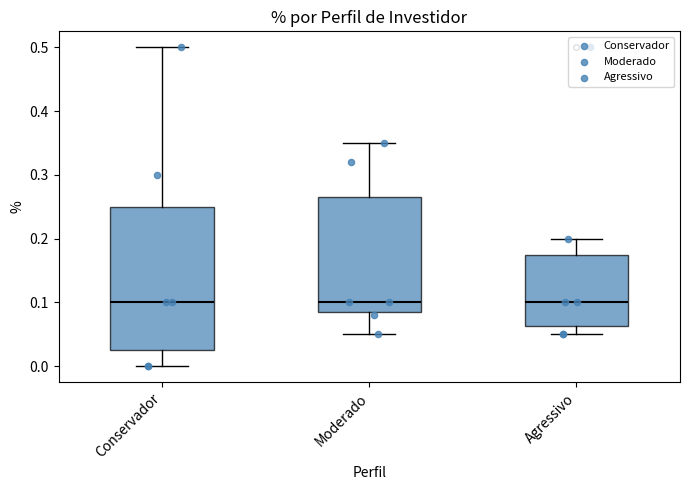

Reading left to right, transcribe this box plot: for each box, give where its median line is, the range the box spans, and where its two whiskers end, as read against the y-axis. The values are not printed on the chart, so give them approximately, as read against the axis.

Conservador: median 0.10, box 0.03 to 0.25, whiskers 0.00 to 0.50
Moderado: median 0.10, box 0.09 to 0.27, whiskers 0.05 to 0.35
Agressivo: median 0.10, box 0.06 to 0.18, whiskers 0.05 to 0.20